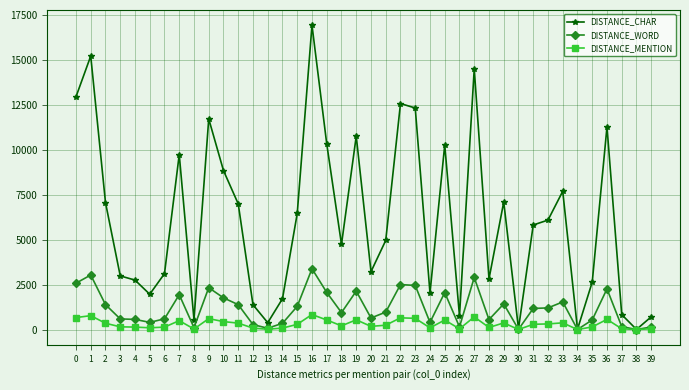

At how many categories does at least one series exceed 5543?

20